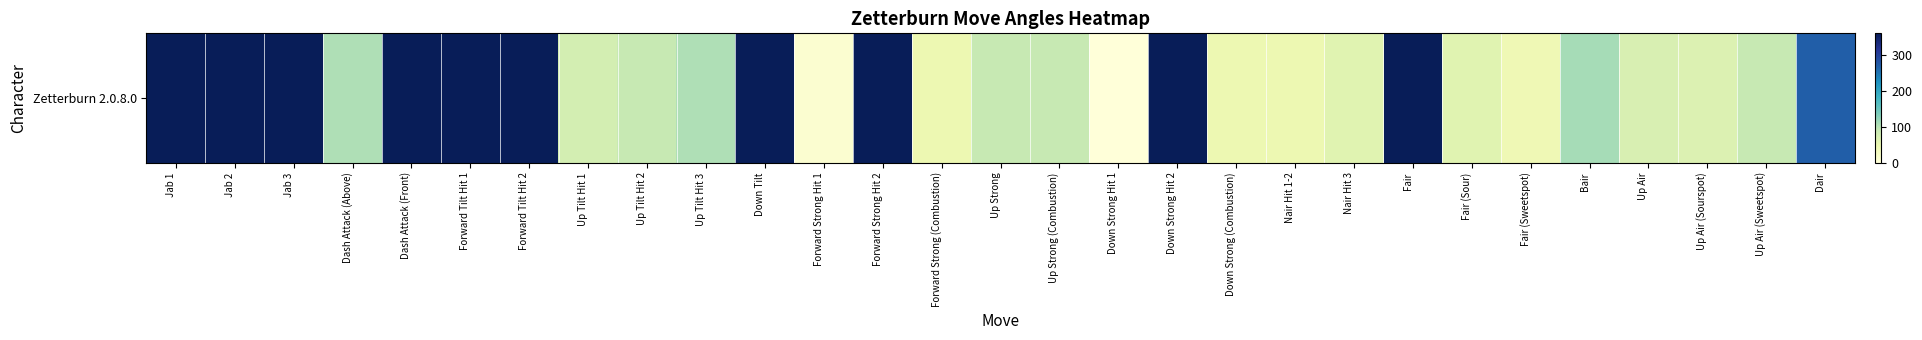

Reading left to right, extract all data points from this chart.

361	361	361	105	361	361	361	75	90	105	361	10	361	45	90	90	0	361	45	45	60	361	60	40	110	70	65	90	270